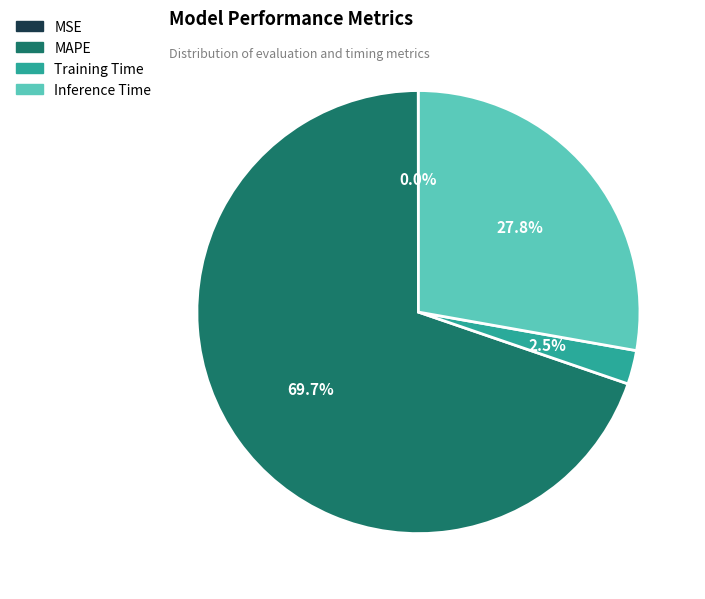

The Inference Time slice represents 28% of the pie. True or false?

True